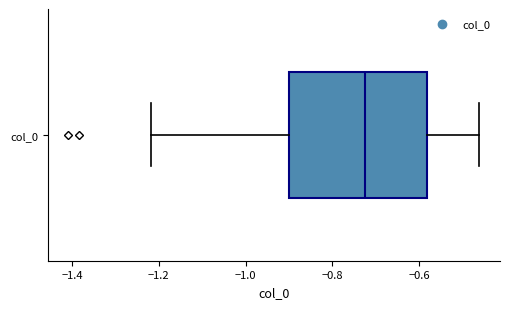

Where is the right edge of the box for col_0 on the x-axis? The values are not printed on the chart, so give them approximately, as read against the axis.

-0.58